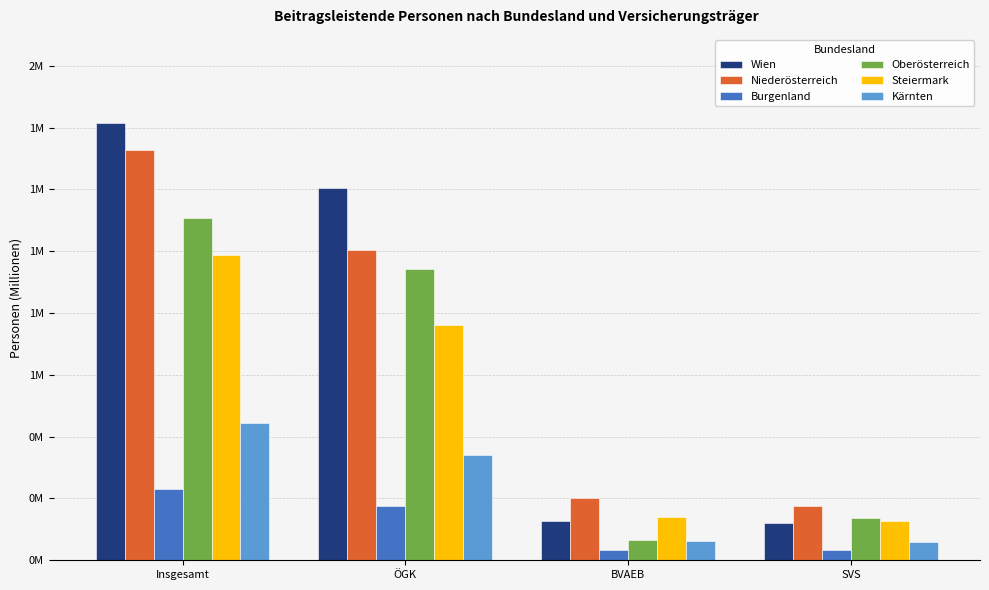

What is the approximate value of Wien at Insgesamt?

1.4